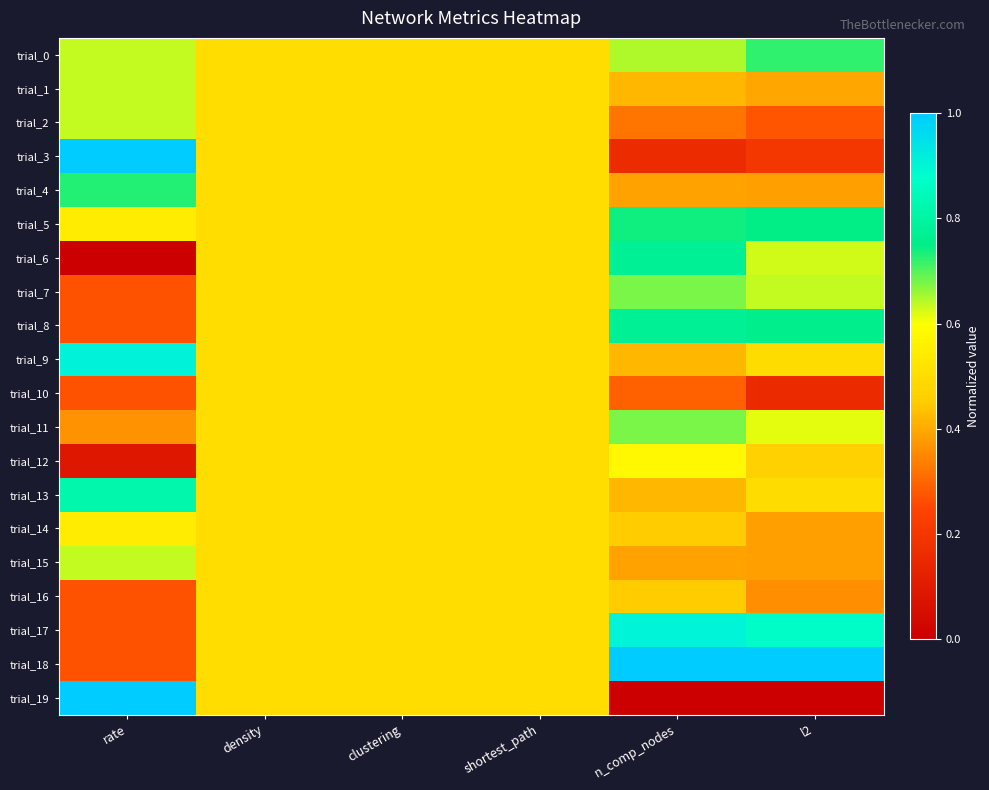

At how many categories does at least one series exceed 0?

6